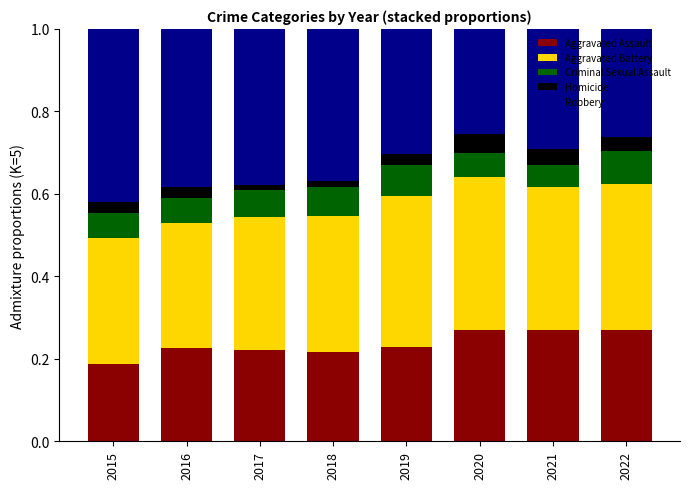

Where is Aggravated Assault nearest to the value 0?

2015